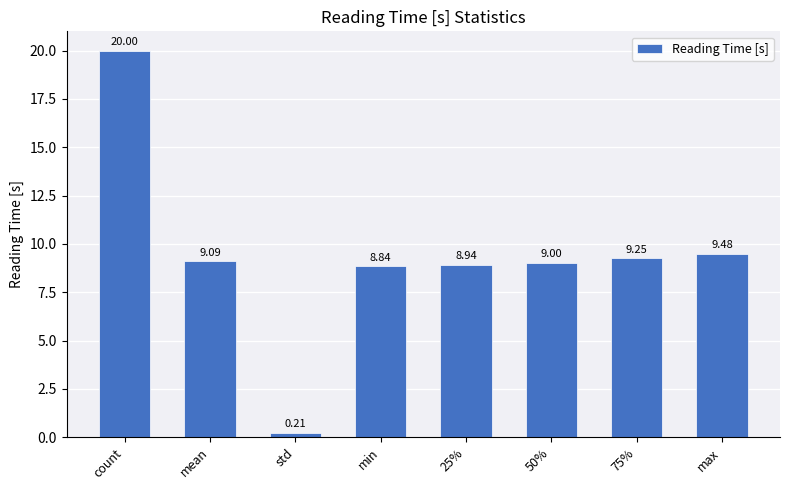

How many values exceed 9?

4